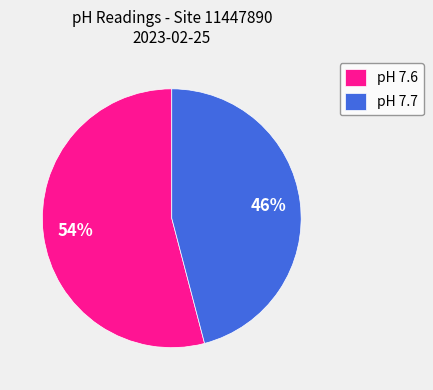

Approximately how many times larger is the value at pH 7.6 compared to pH 7.7?

1.2